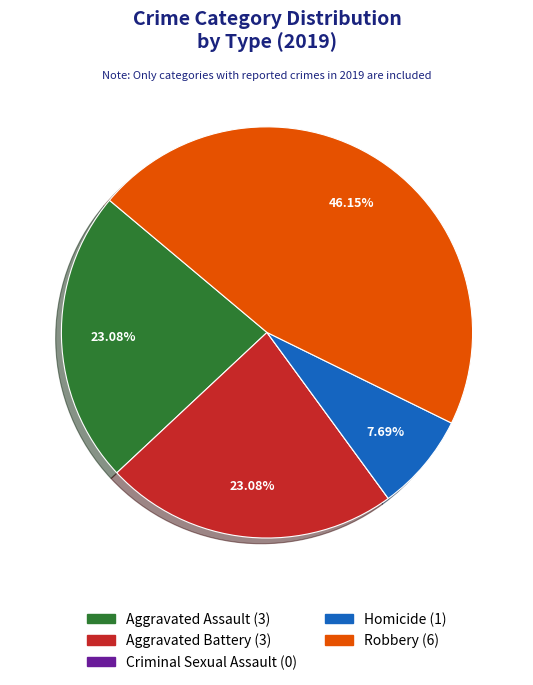

What is the ratio of the value at Homicide to the value at Aggravated Battery?

0.3